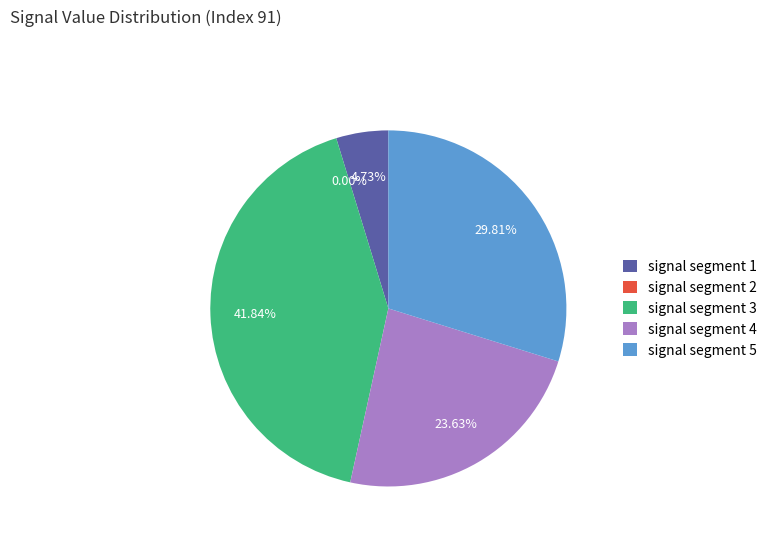

To the nearest percent, what is the difference between the signal segment 3 and signal segment 1 slice percentages?

37%